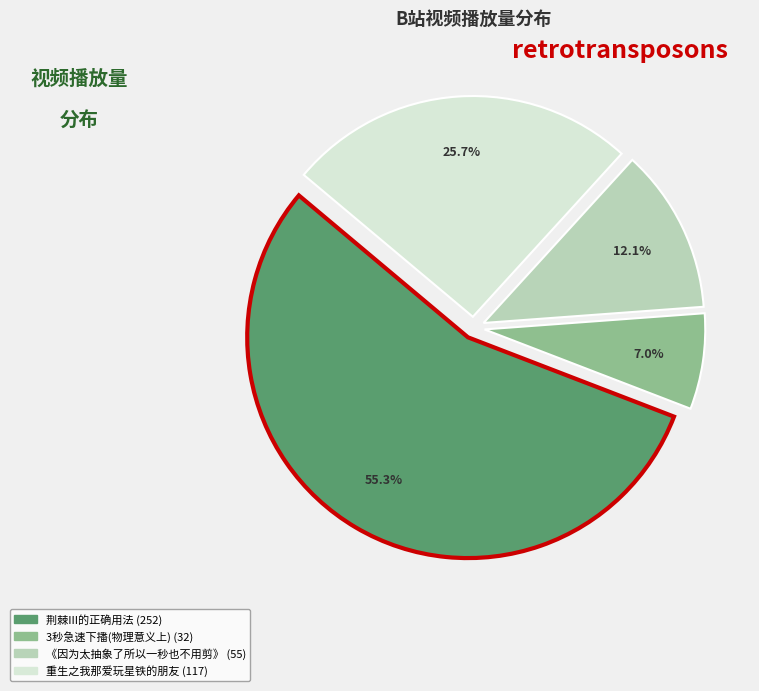

To the nearest percent, what is the average slice percentage?

25%